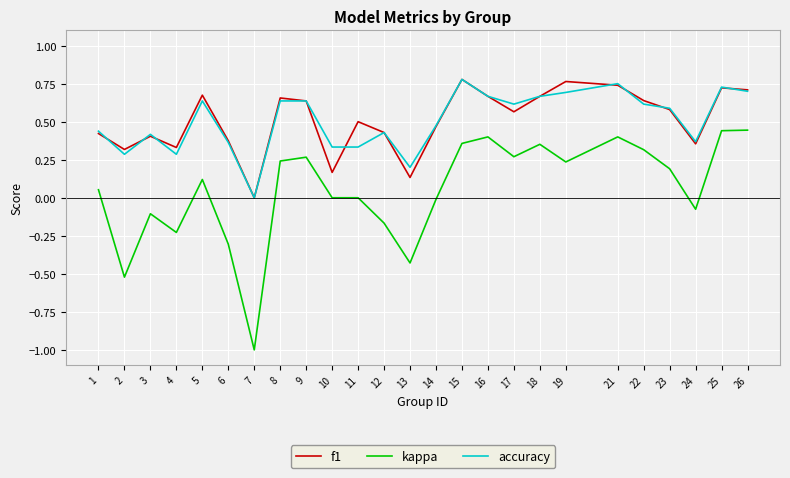

Rank the series at 22 from highest to lowest value.

f1, accuracy, kappa